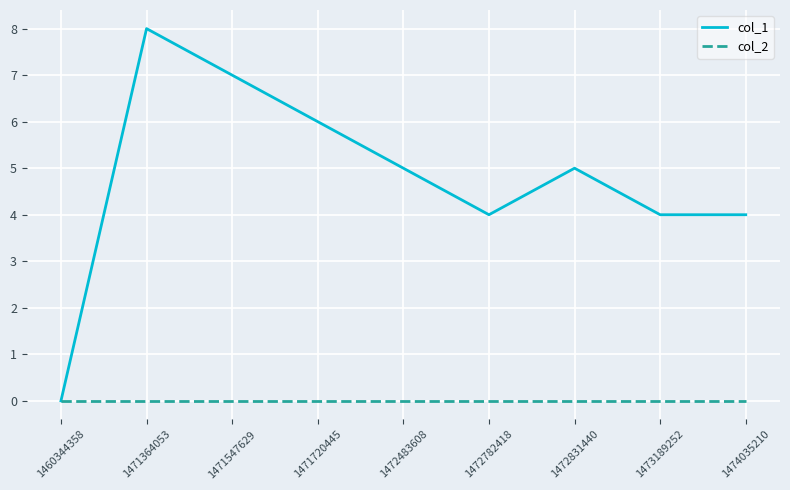

Where is the first local minimum for col_1?

1472782418